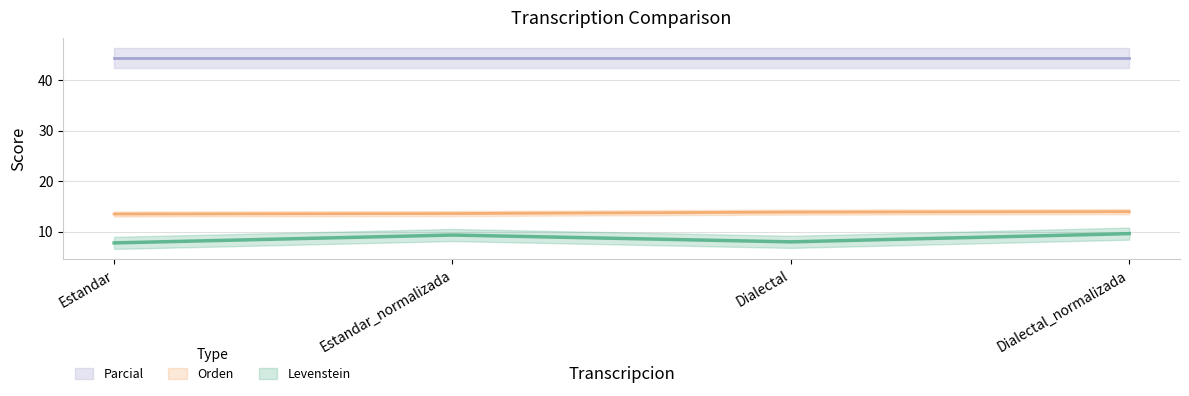

True or false: Orden and Levenstein cross at least once.

False